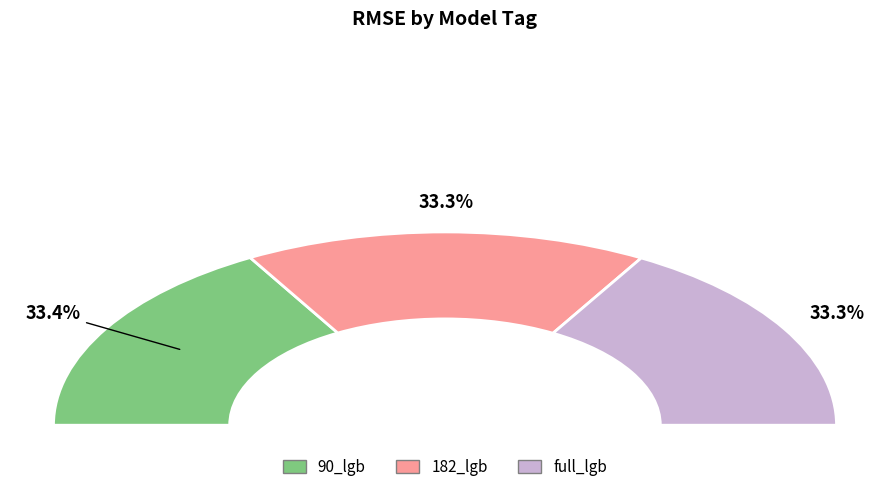

What percentage is the full_lgb slice, to the nearest percent?

33%